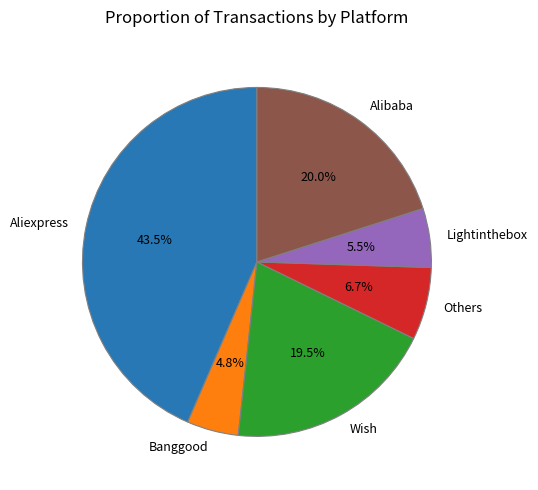

Approximately how many times larger is the value at Aliexpress compared to Alibaba?

2.2